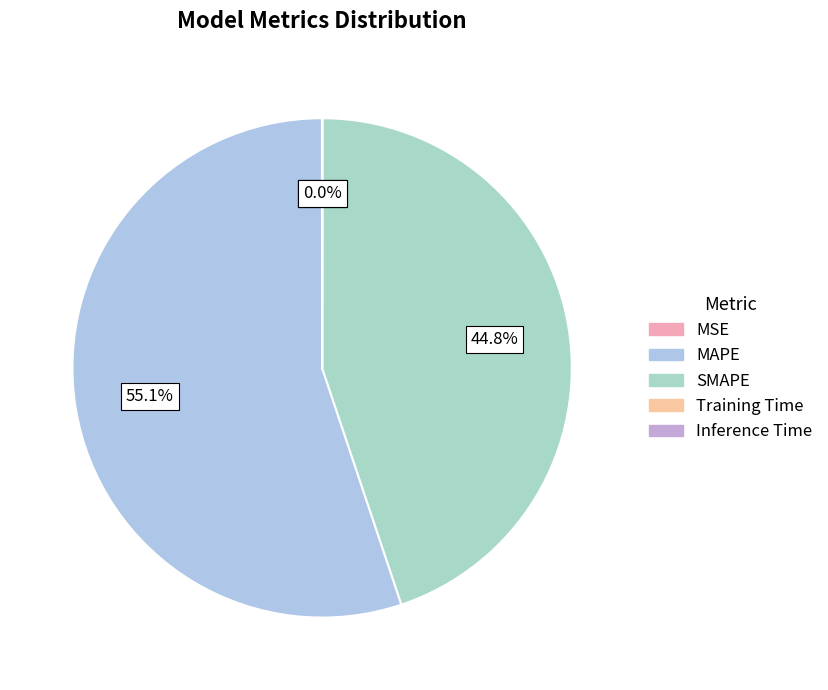

Is it true that Inference Time is 13% of the pie?

False